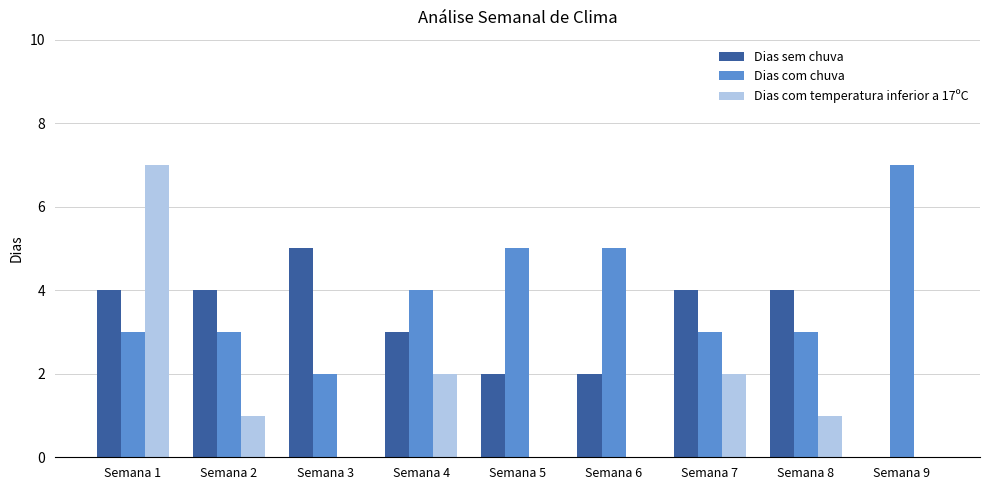

The Dias com chuva series shows 2 at Semana 8. True or false?

False